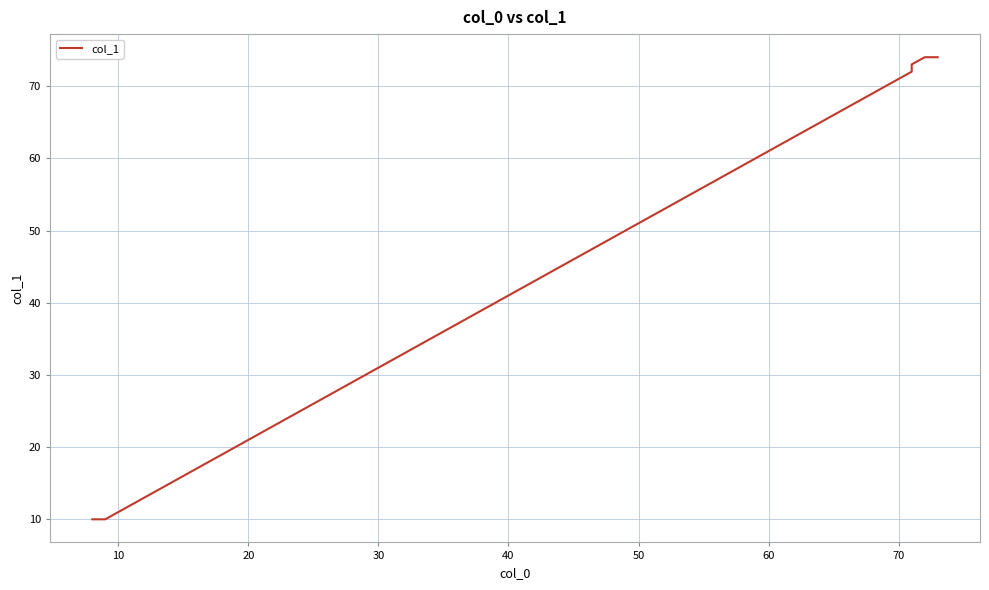

What is the label of the 3rd point from the left?

20